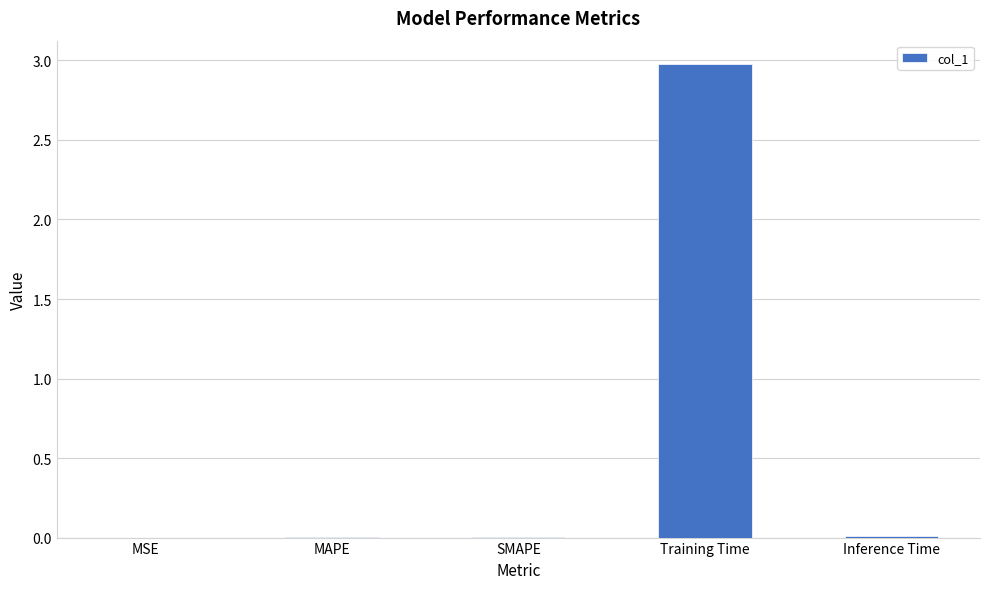

True or false: the data shows 0.0 at Inference Time.

True